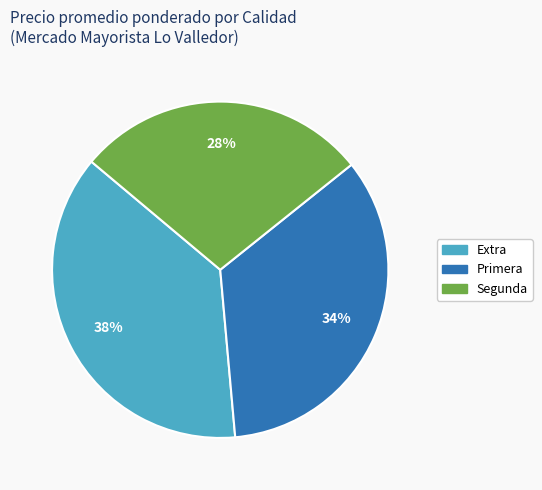

To the nearest percent, what is the average slice percentage?

33%